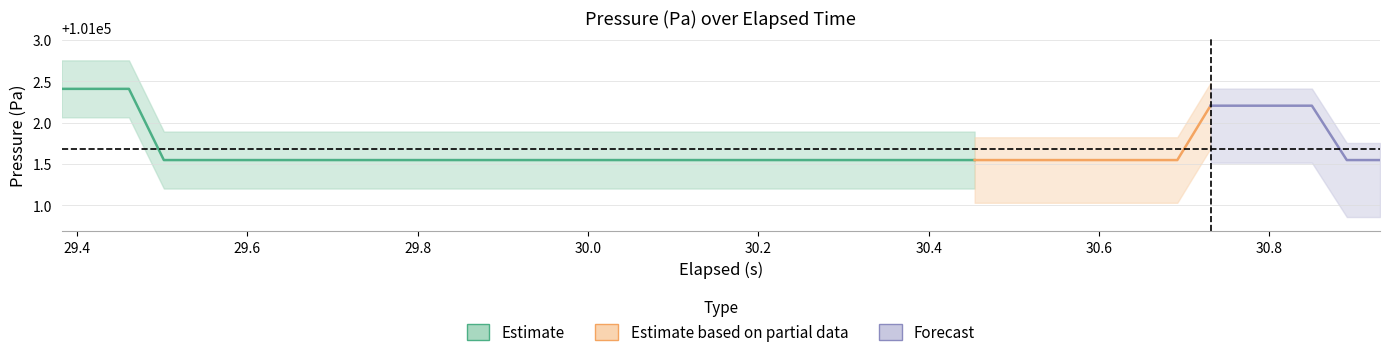

The value of Pressure (Pa) at 28 is 59494.9. True or false?

False